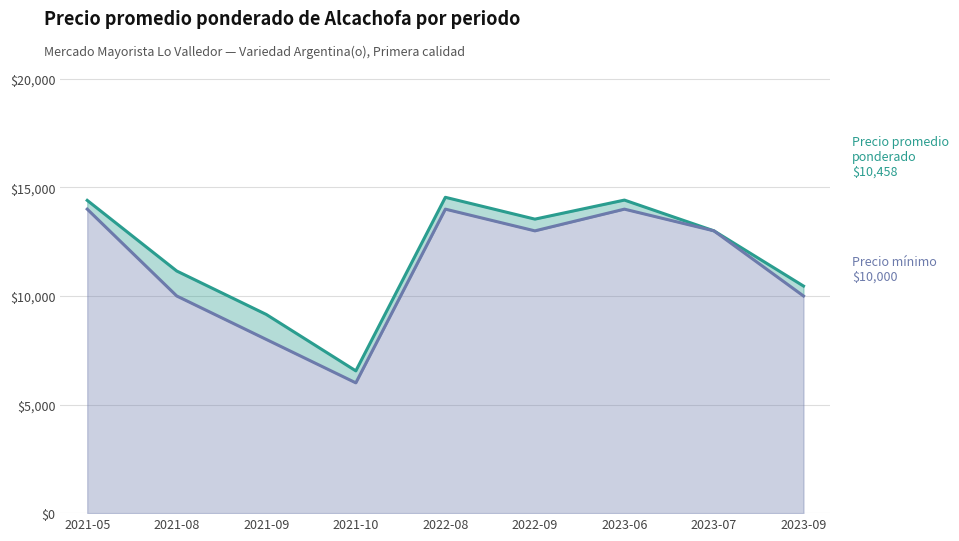

List the labels in order of Precio mínimo value, smallest first.

2021-10, 2021-09, 2021-08, 2023-09, 2022-09, 2023-07, 2021-05, 2022-08, 2023-06